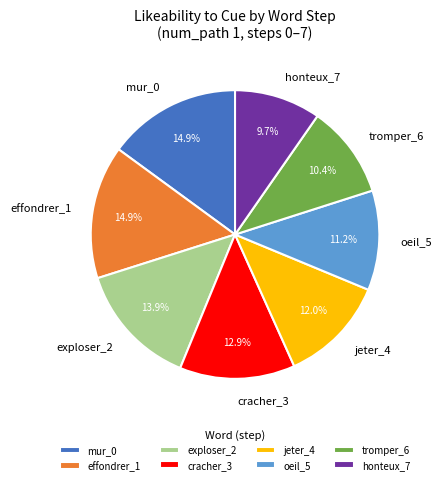

Is it true that jeter_4 is 12% of the pie?

True